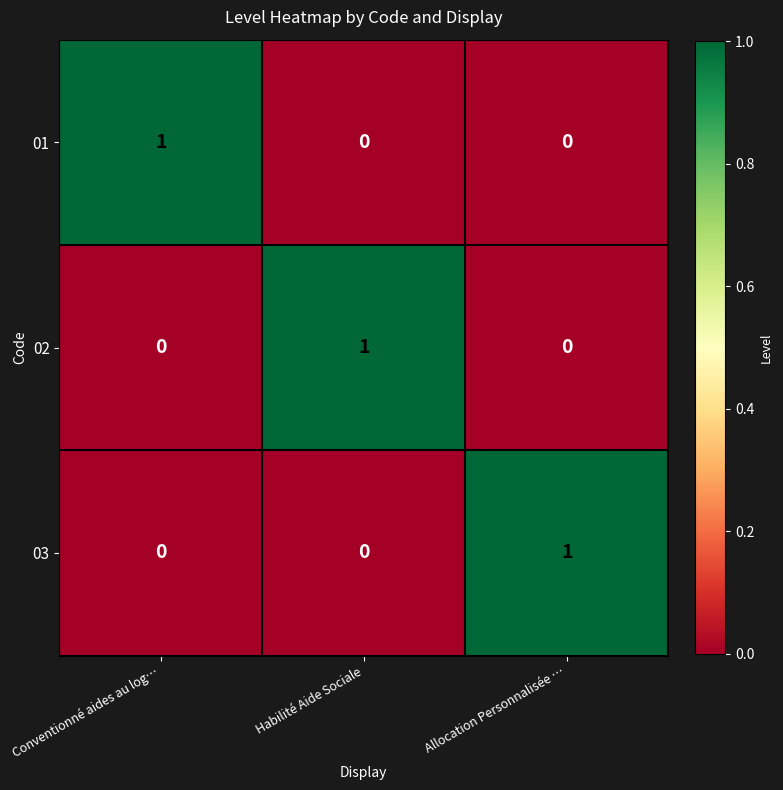

Reading left to right, transcribe all the data shown in this chart.

01: Conventionné aides au log…=1	Habilité Aide Sociale=0	Allocation Personnalisée …=0
02: Conventionné aides au log…=0	Habilité Aide Sociale=1	Allocation Personnalisée …=0
03: Conventionné aides au log…=0	Habilité Aide Sociale=0	Allocation Personnalisée …=1